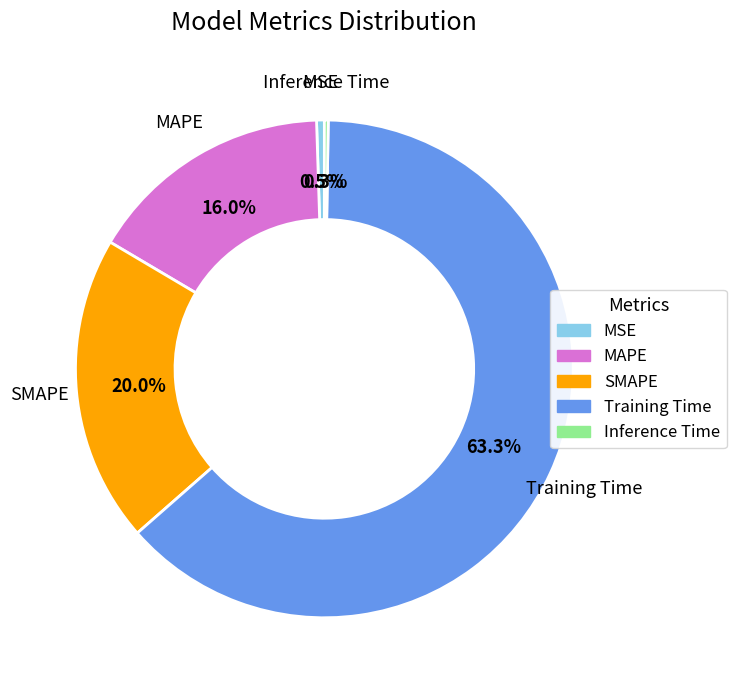

True or false: SMAPE accounts for 11% of the total.

False